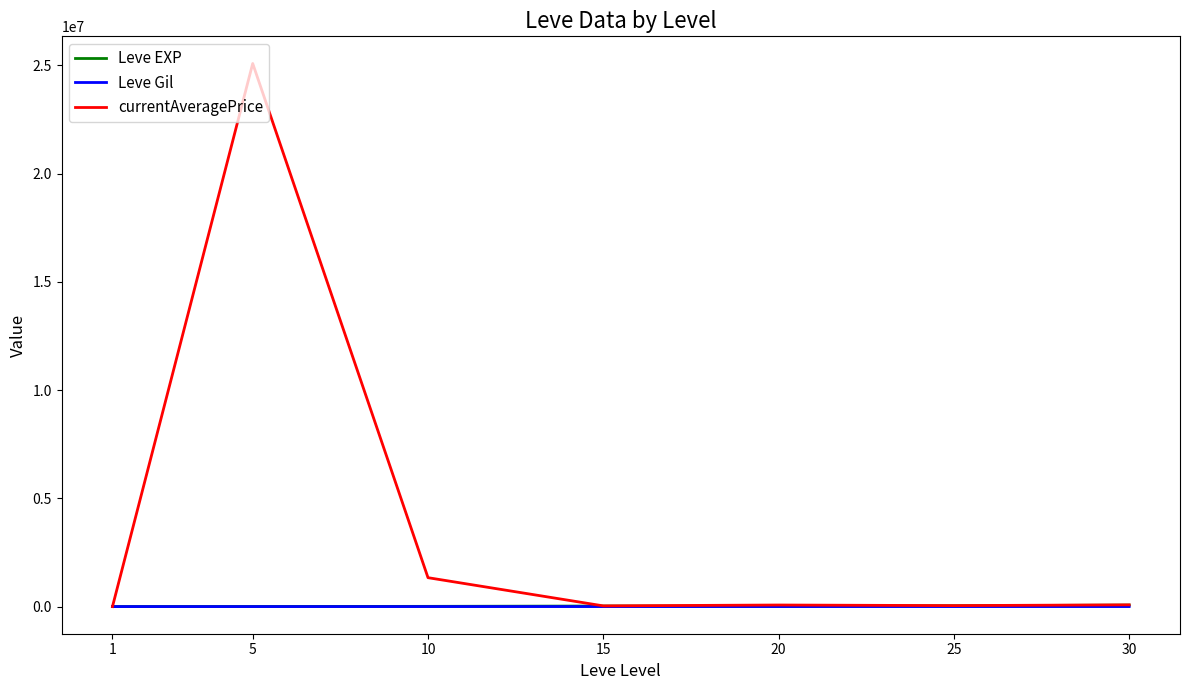

Which series has the largest range (max minus min)?

currentAveragePrice